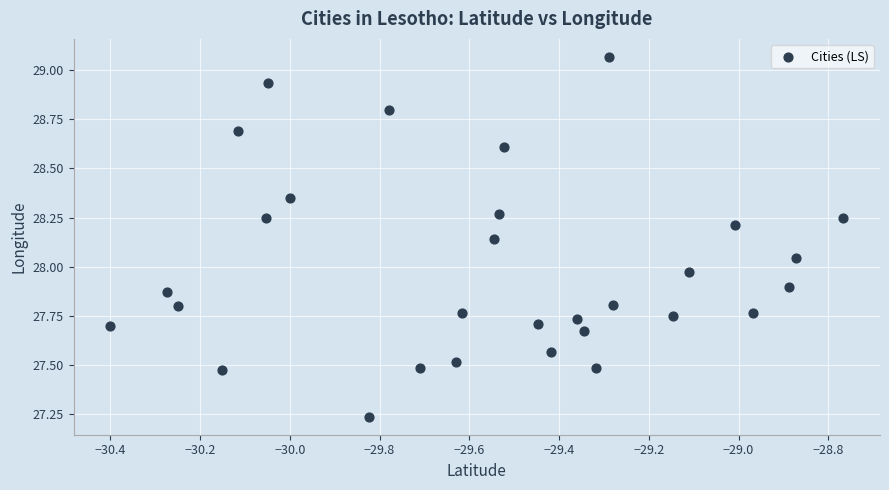

What is the range of X values (max minus min)?

1.6